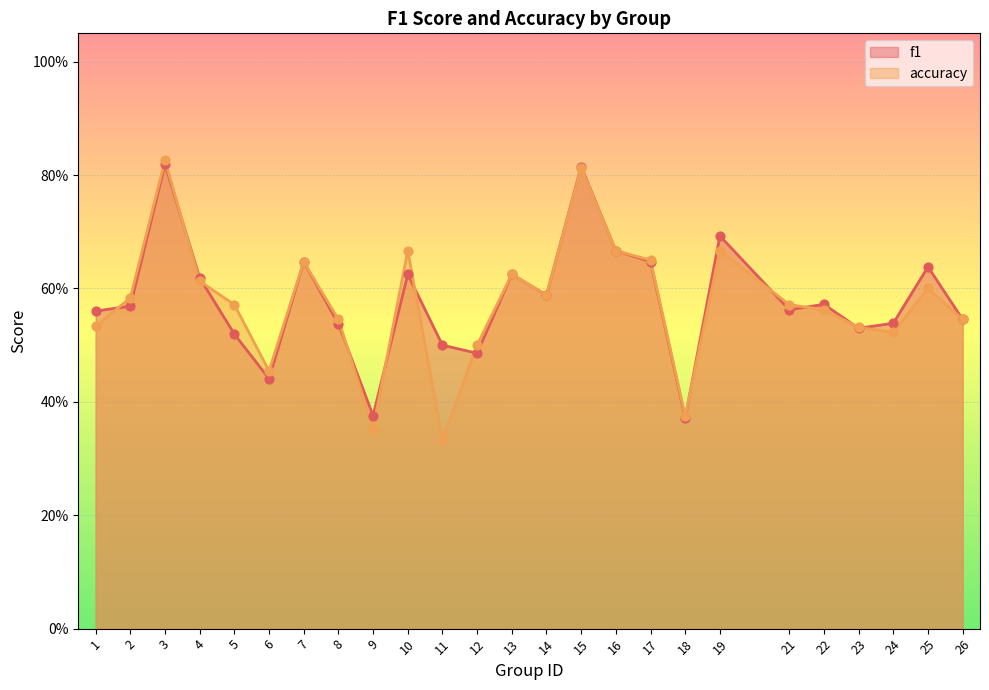

Which series reaches the maximum Y coordinate?

accuracy